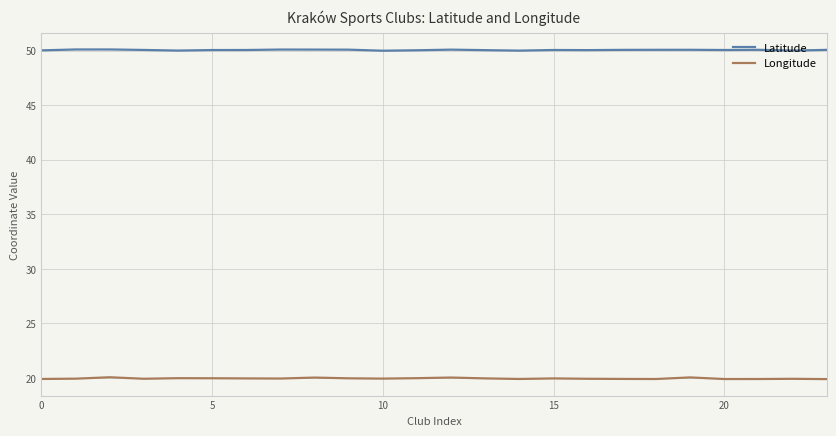

Count the number of categories in the chart.

24